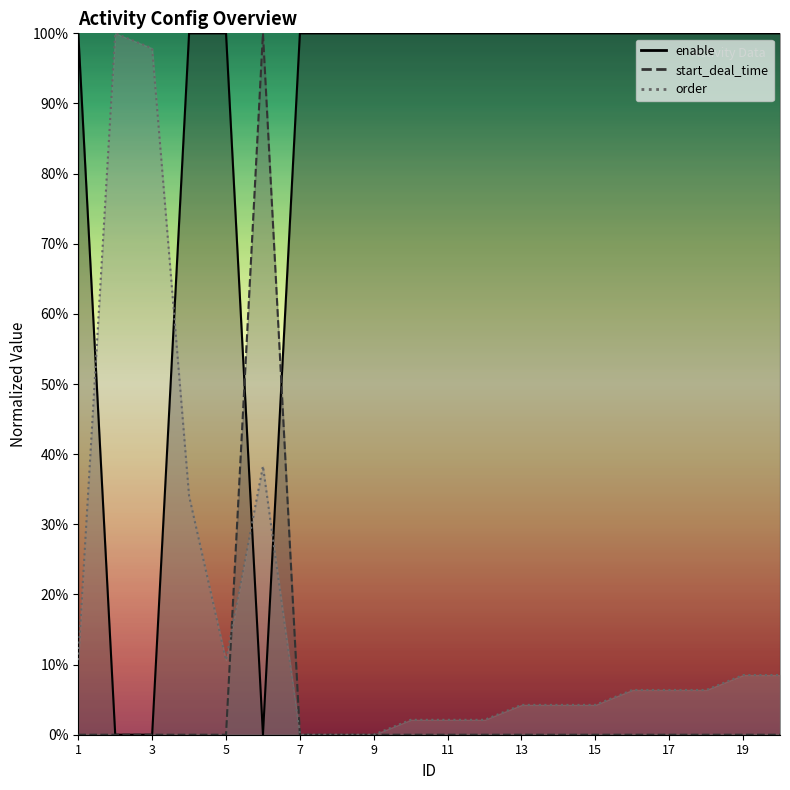

Does the chart have visible grid lines?

No